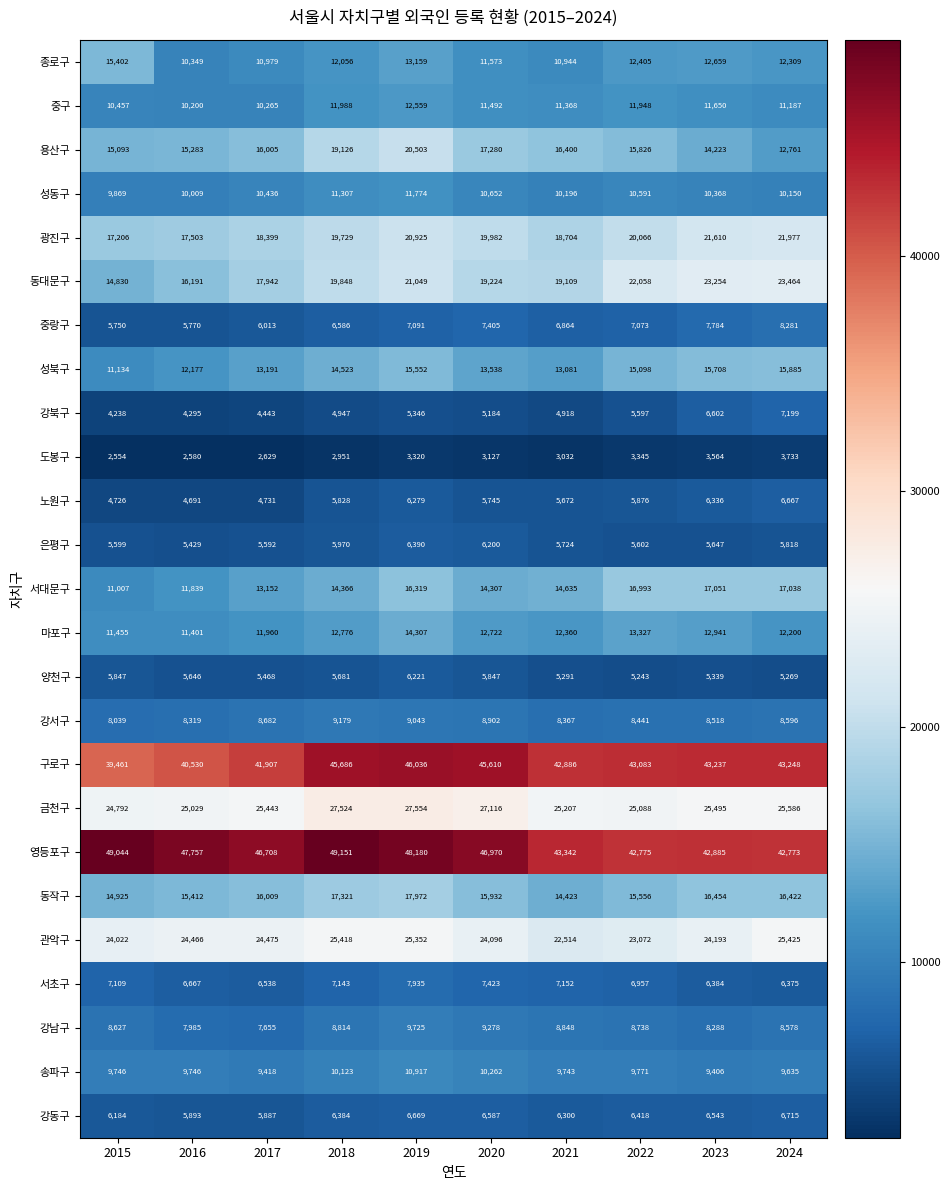

List the labels in order of 용산구 value, smallest first.

2024, 2023, 2015, 2016, 2022, 2017, 2021, 2020, 2018, 2019